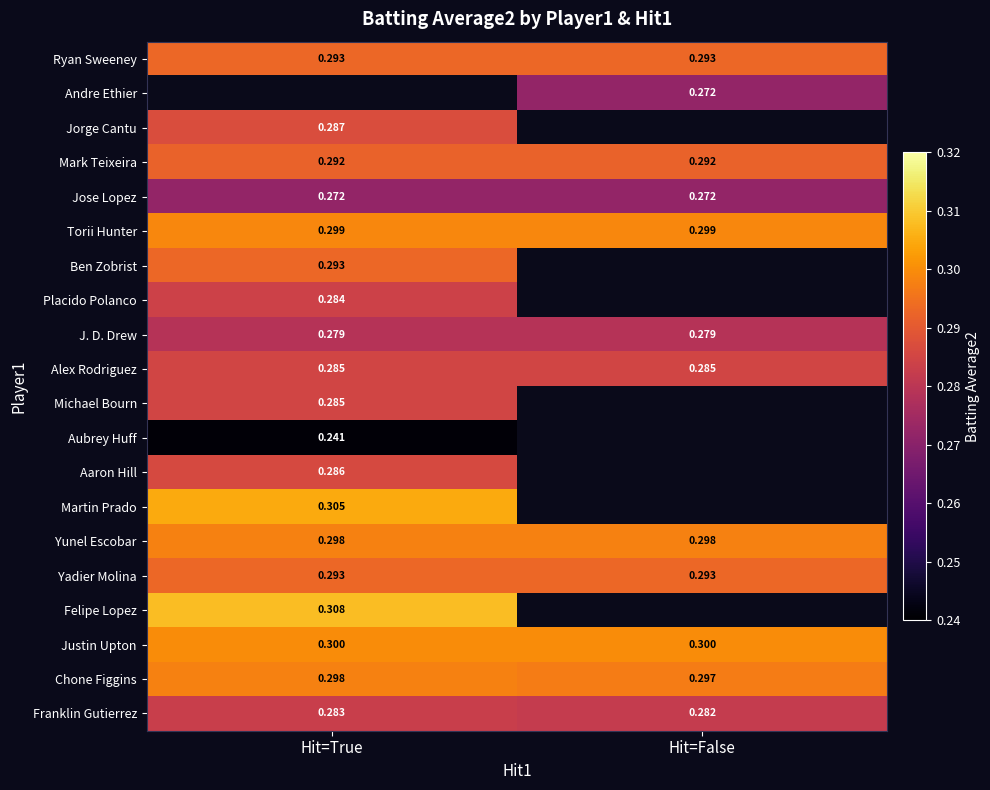

What is the lowest value of the Placido Polanco series?

0.3